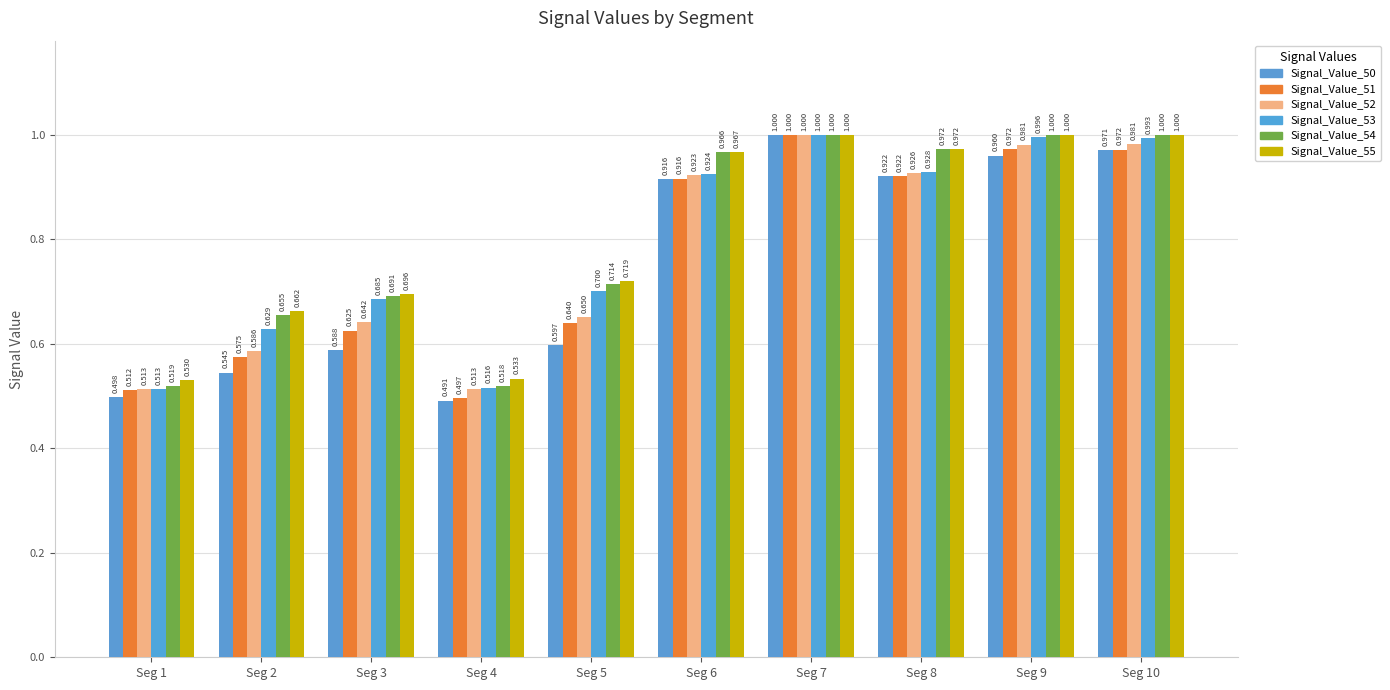

What is the value of the Signal_Value_52 bar at the 6th from the left?

0.9